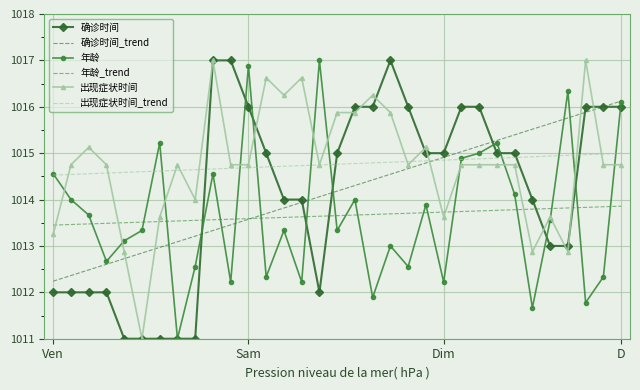

True or false: 出现症状时间_trend and 出现症状时间 intersect in this chart.

True